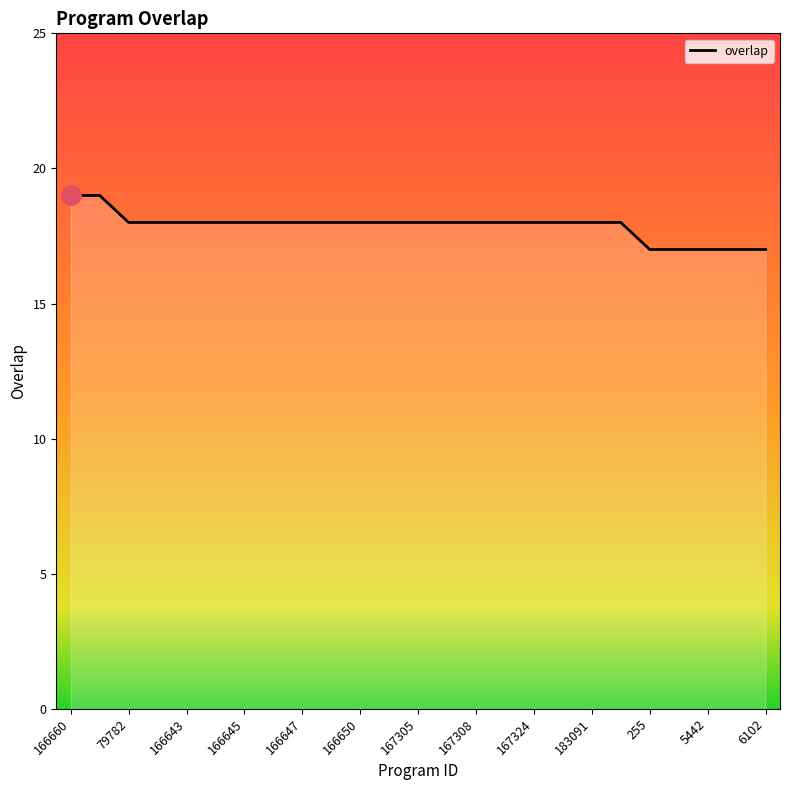

What is the minimum value shown in the chart?

17